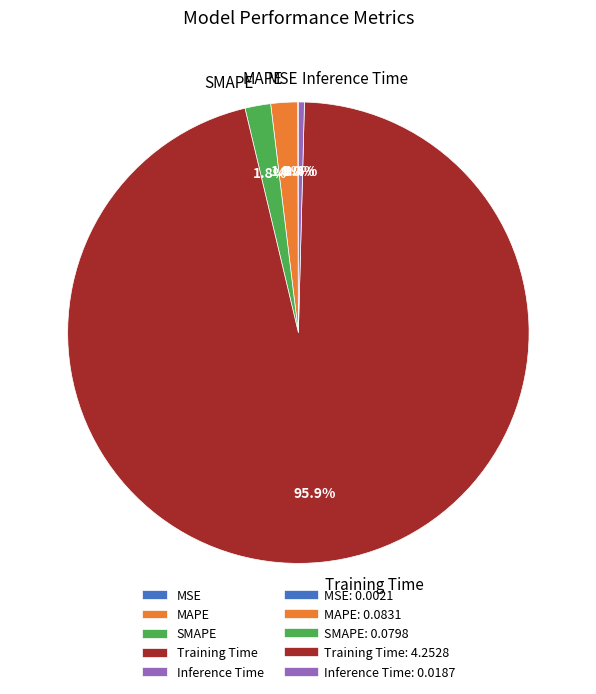

True or false: MAPE accounts for 2% of the total.

True